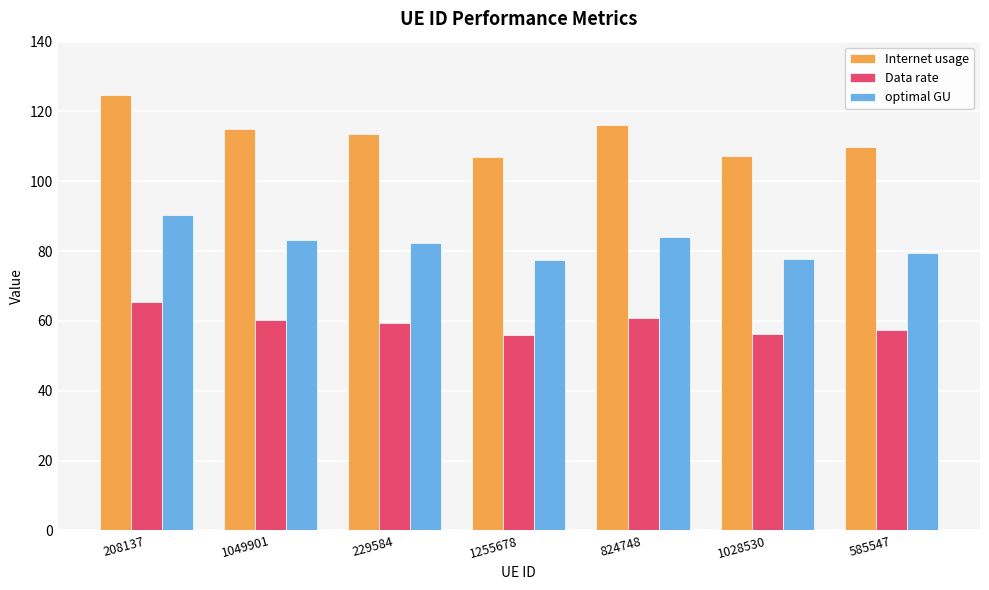

What position from the left is 229584?

3